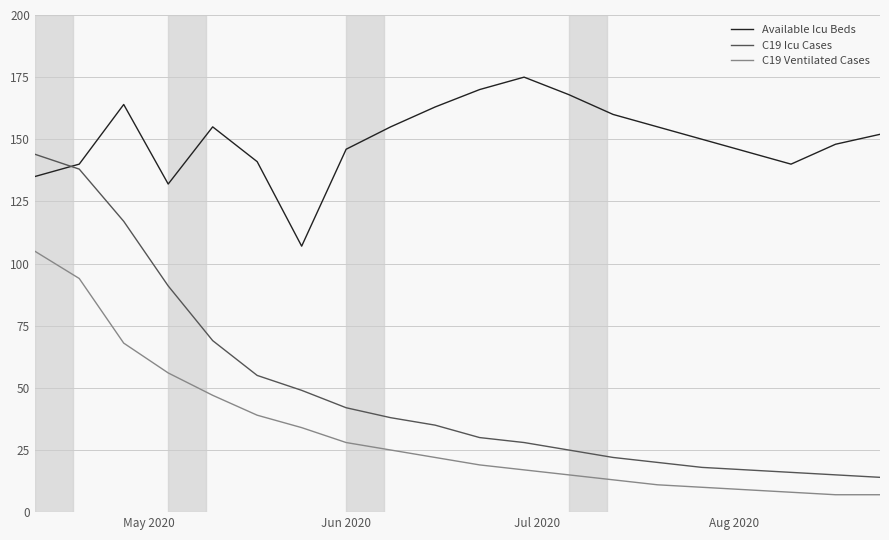

Which series has the largest total across all categories?

Available Icu Beds